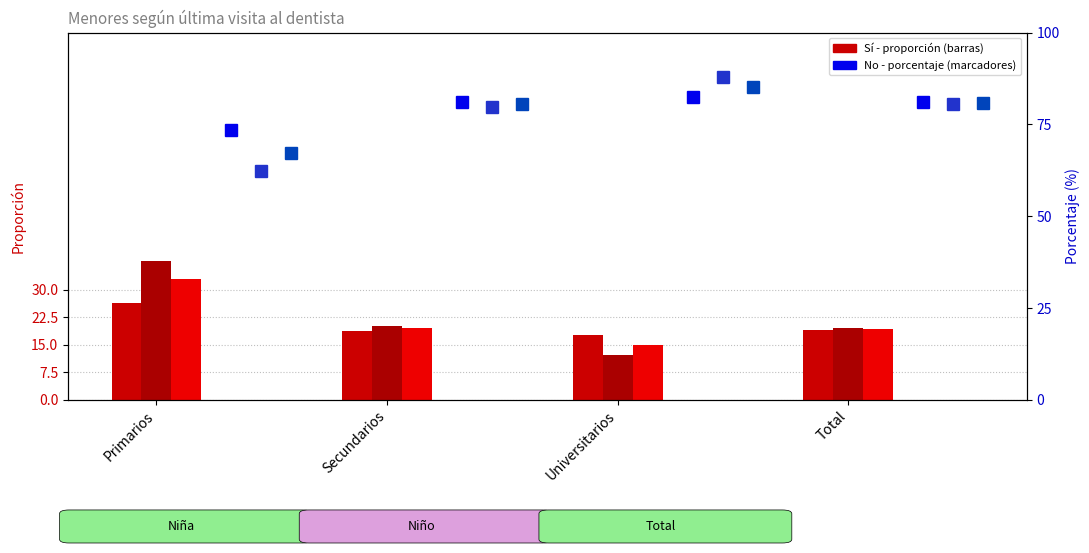

What is the label of the 1st bar from the right?

Total